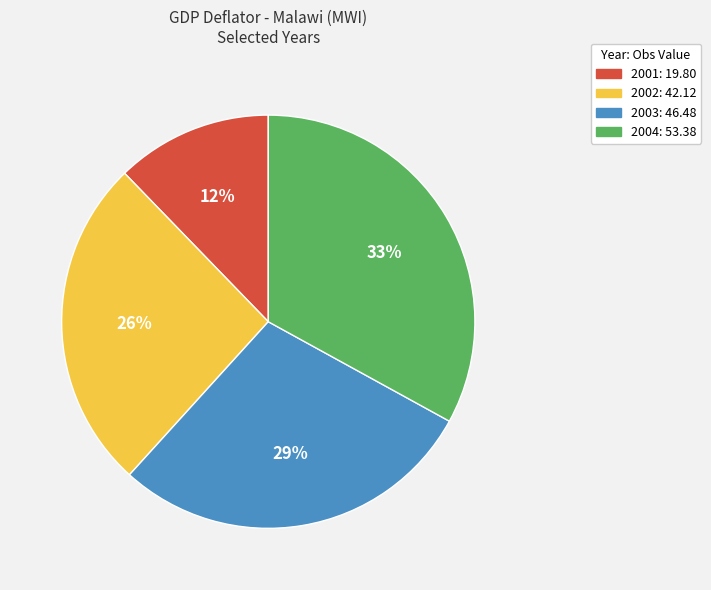

Is it true that 2004 is 47% of the pie?

False